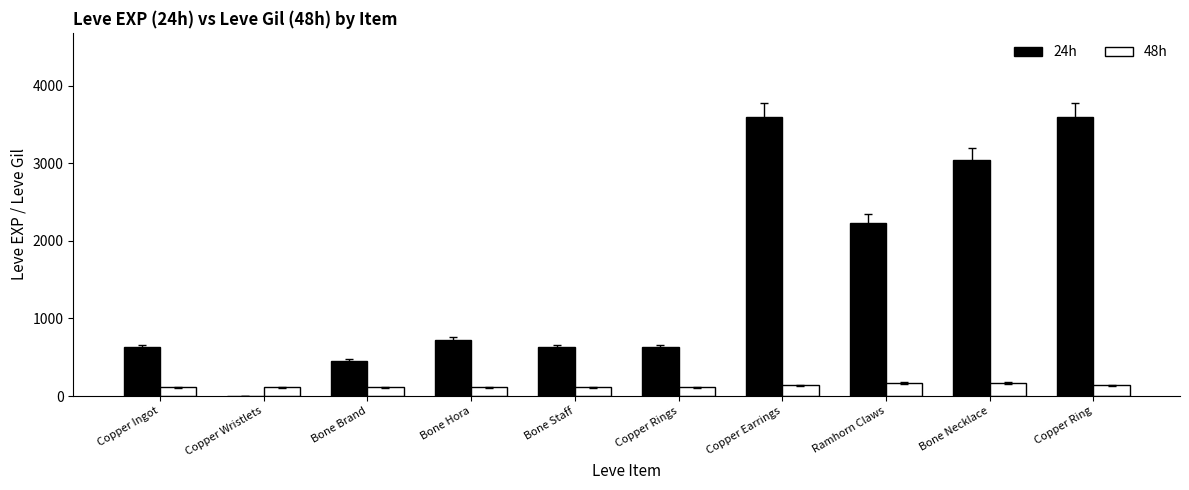

The 24h series shows 991 at Bone Necklace. True or false?

False